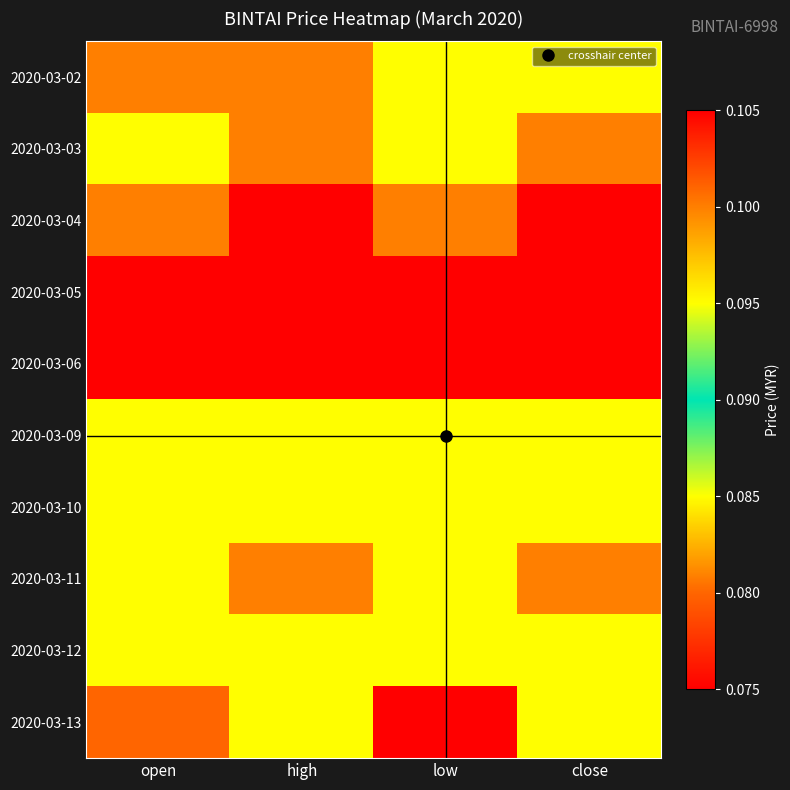

Reading left to right, transcribe all the data shown in this chart.

2020-03-02: open=0.1	high=0.1	low=0.1	close=0.1
2020-03-03: open=0.1	high=0.1	low=0.1	close=0.1
2020-03-04: open=0.1	high=0.1	low=0.1	close=0.1
2020-03-05: open=0.1	high=0.1	low=0.1	close=0.1
2020-03-06: open=0.1	high=0.1	low=0.1	close=0.1
2020-03-09: open=0.1	high=0.1	low=0.1	close=0.1
2020-03-10: open=0.1	high=0.1	low=0.1	close=0.1
2020-03-11: open=0.1	high=0.1	low=0.1	close=0.1
2020-03-12: open=0.1	high=0.1	low=0.1	close=0.1
2020-03-13: open=0.1	high=0.1	low=0.1	close=0.1